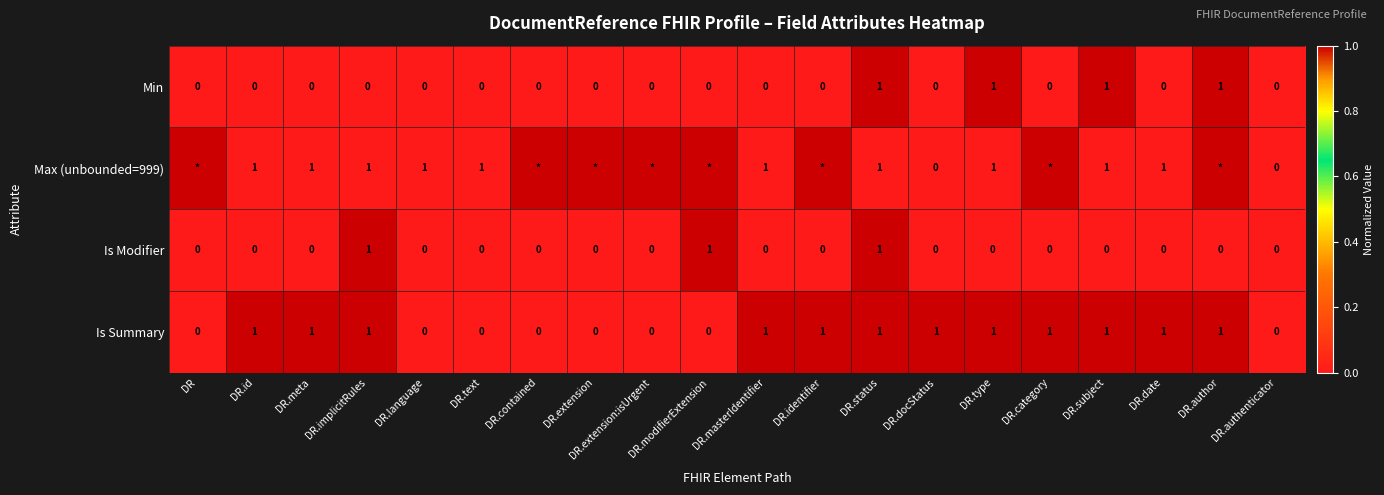

What is the total value across all series at DR.type?

3